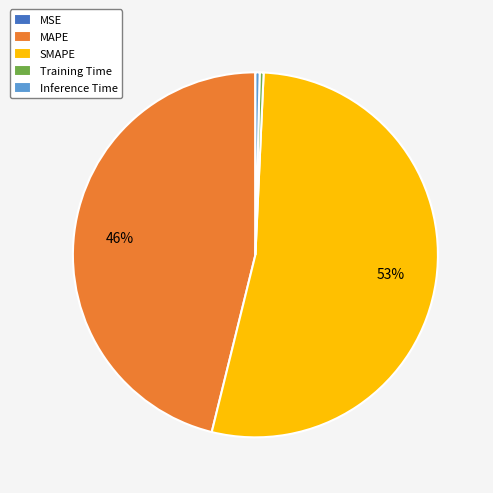

What is the largest slice in the pie chart?

SMAPE